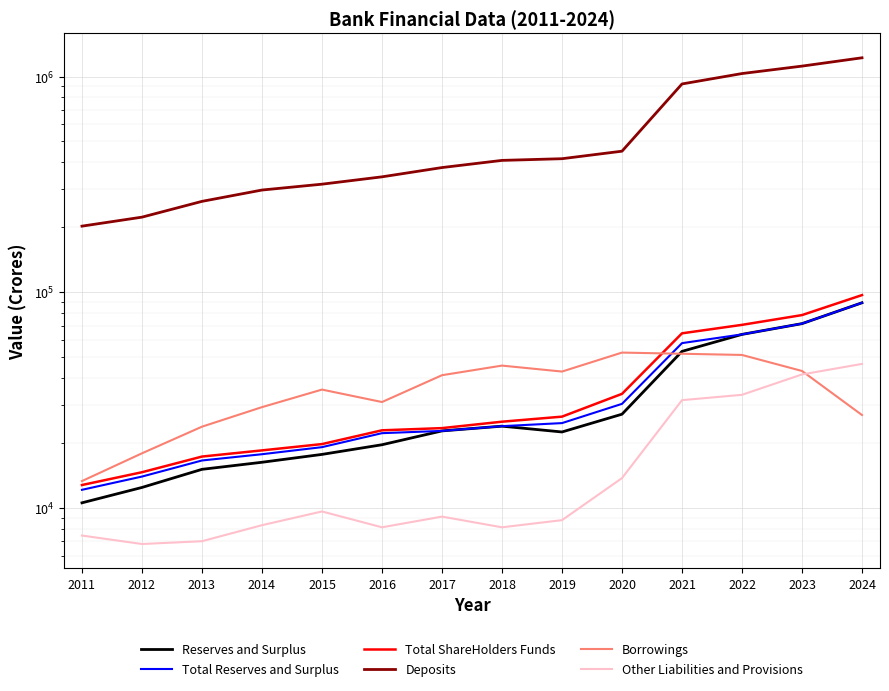

How many interior local valleys does the Other Liabilities and Provisions series have?

3